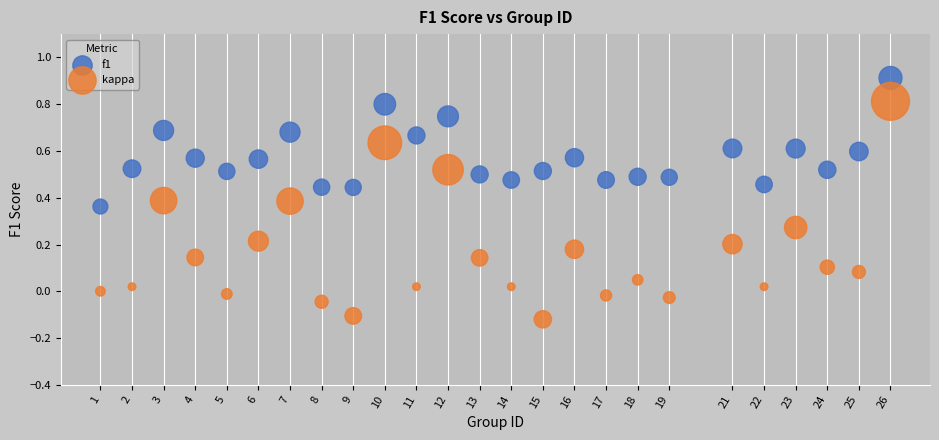

Which series reaches the maximum Y coordinate?

f1